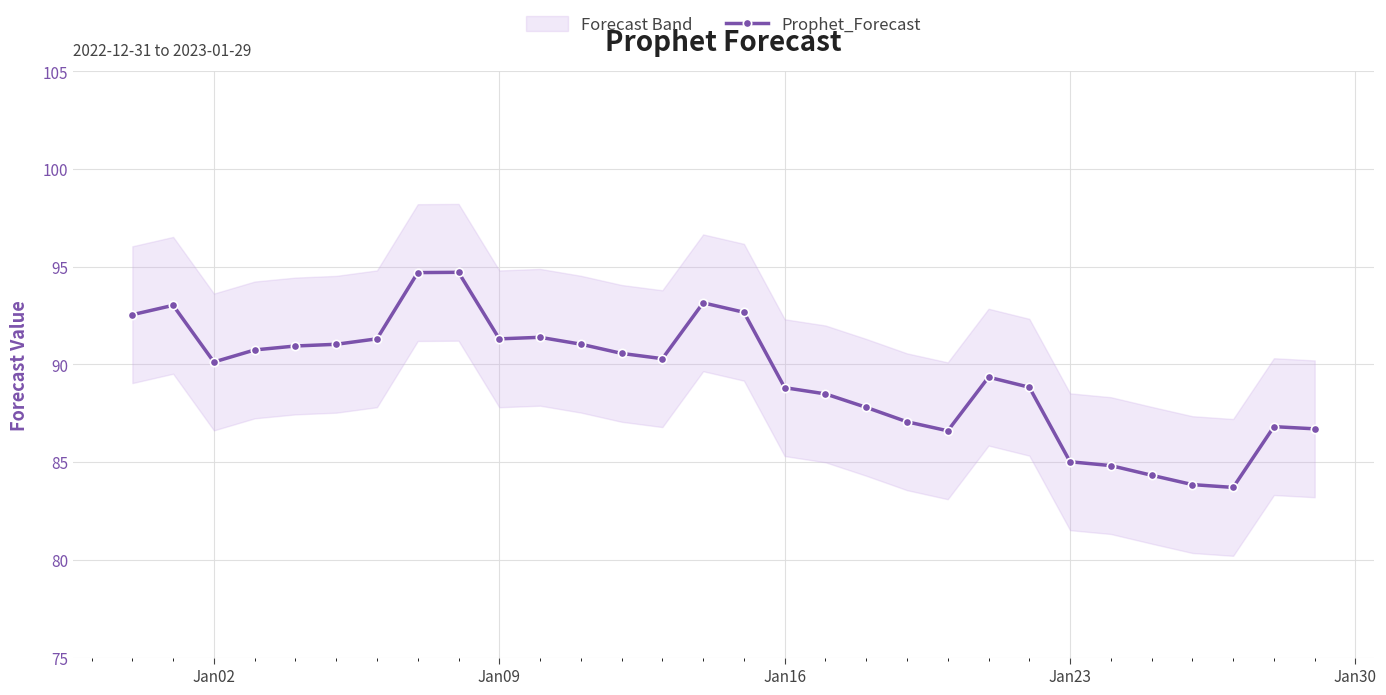

What is the maximum value for Prophet_Forecast?

94.7